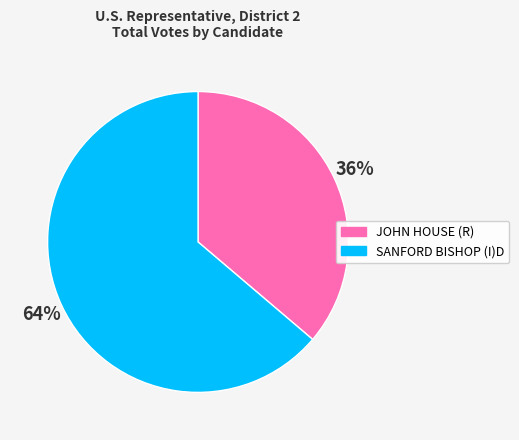

What is the ratio of the value at JOHN HOUSE (R) to the value at SANFORD BISHOP (I)D?

0.6